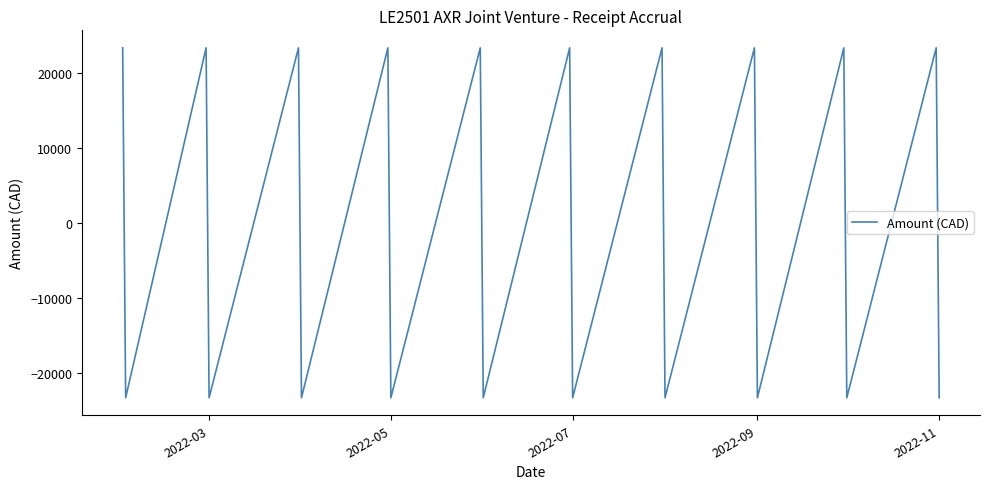

What is the difference between the maximum and minimum values?

46736.8